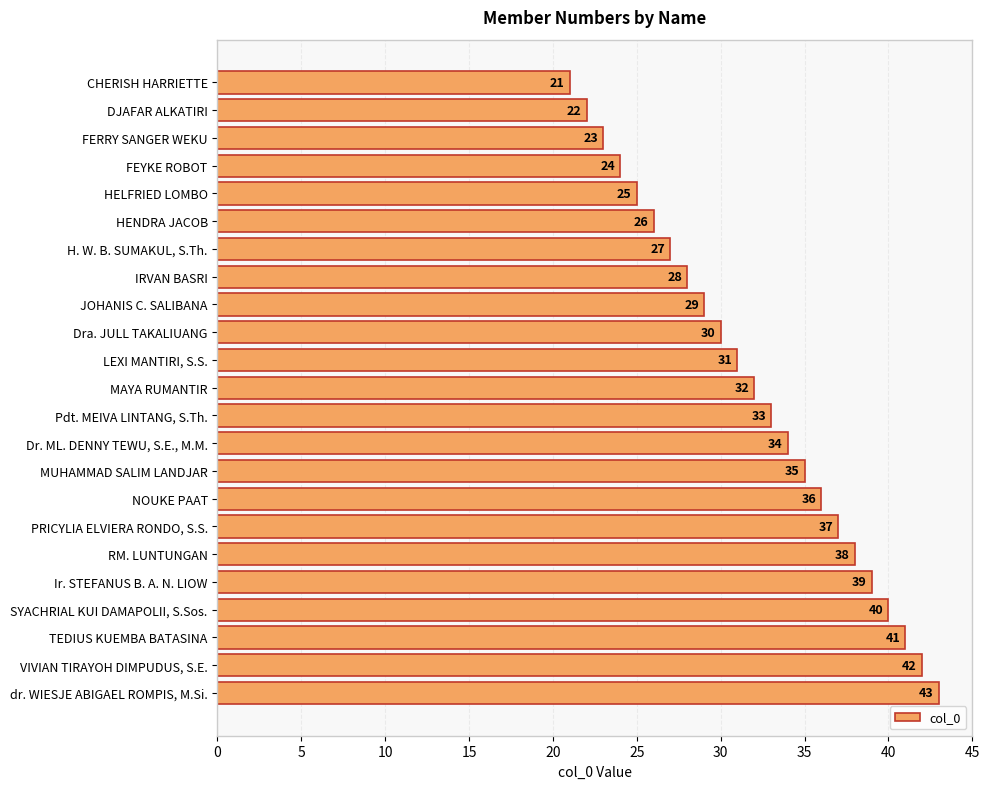

What value does the data have at HELFRIED LOMBO, to the nearest 5?

25